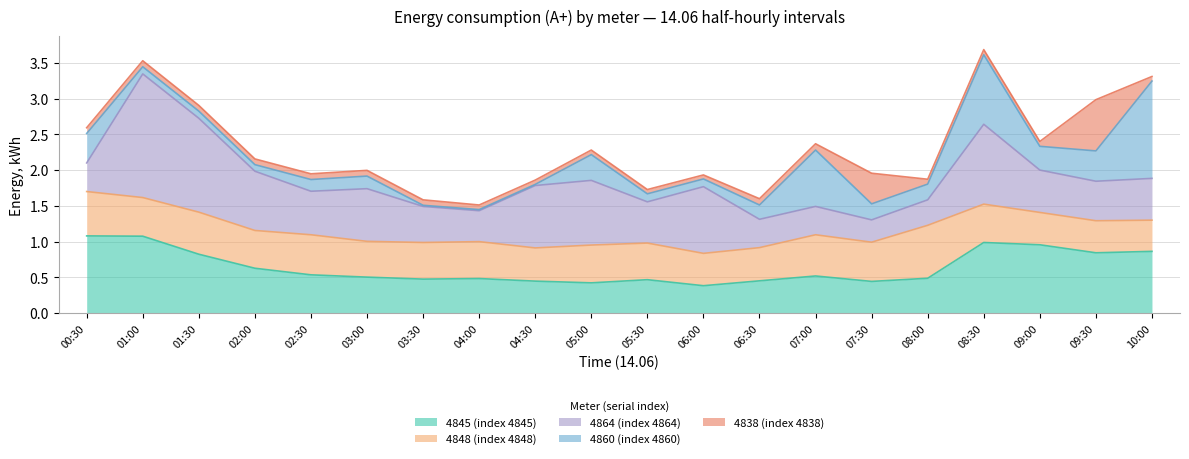

What is the label of the 3rd point from the right?

09:00